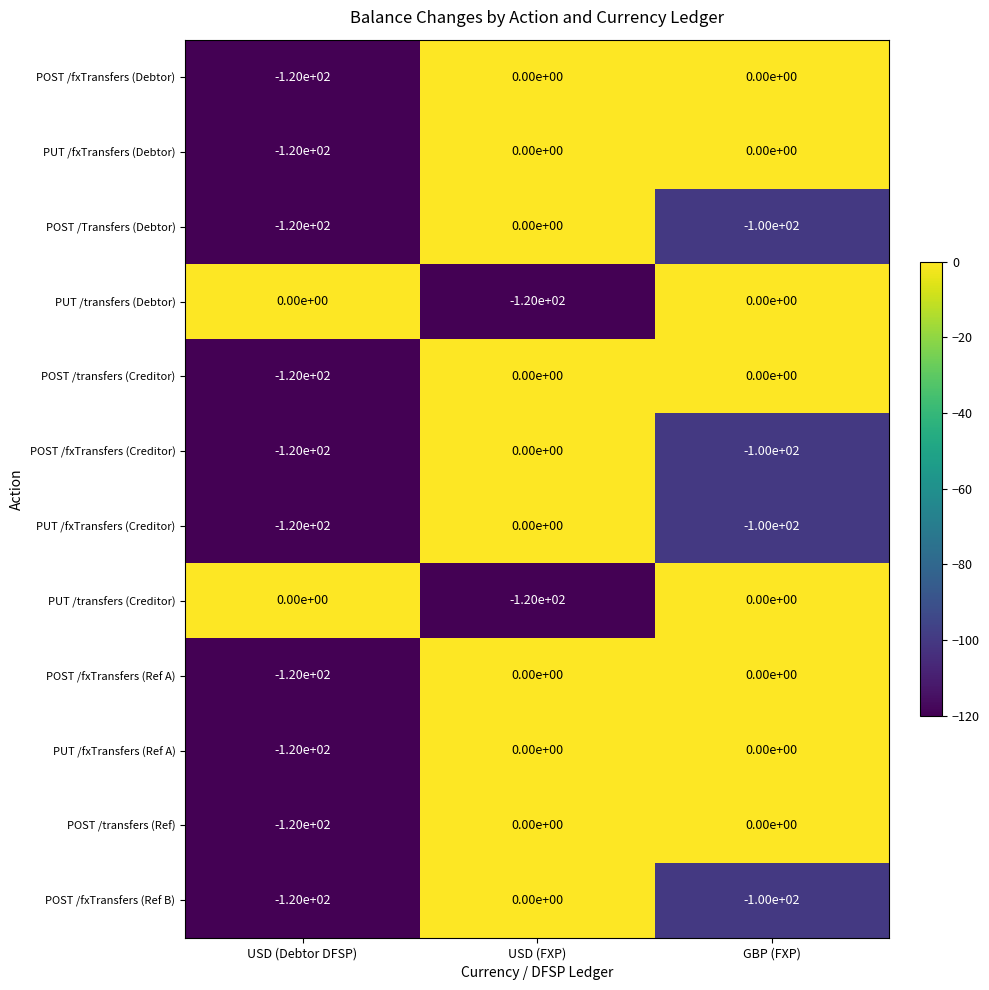

The POST /transfers (Creditor) series shows 47 at GBP (FXP). True or false?

False